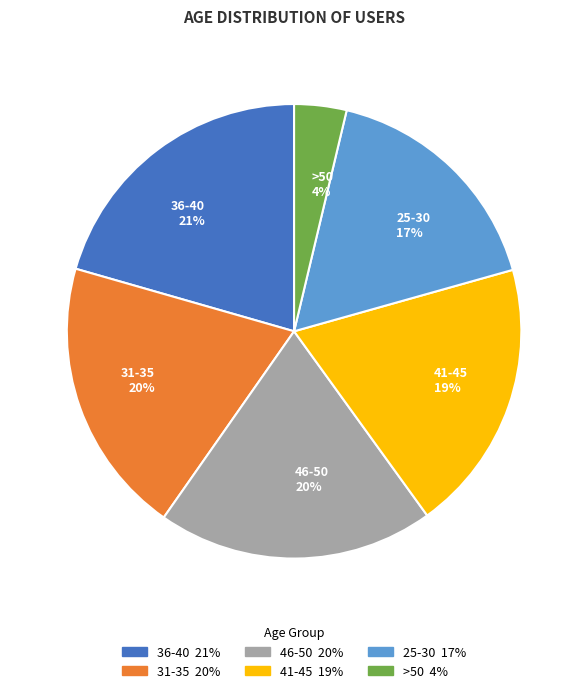

What is the largest slice in the pie chart?

36-40